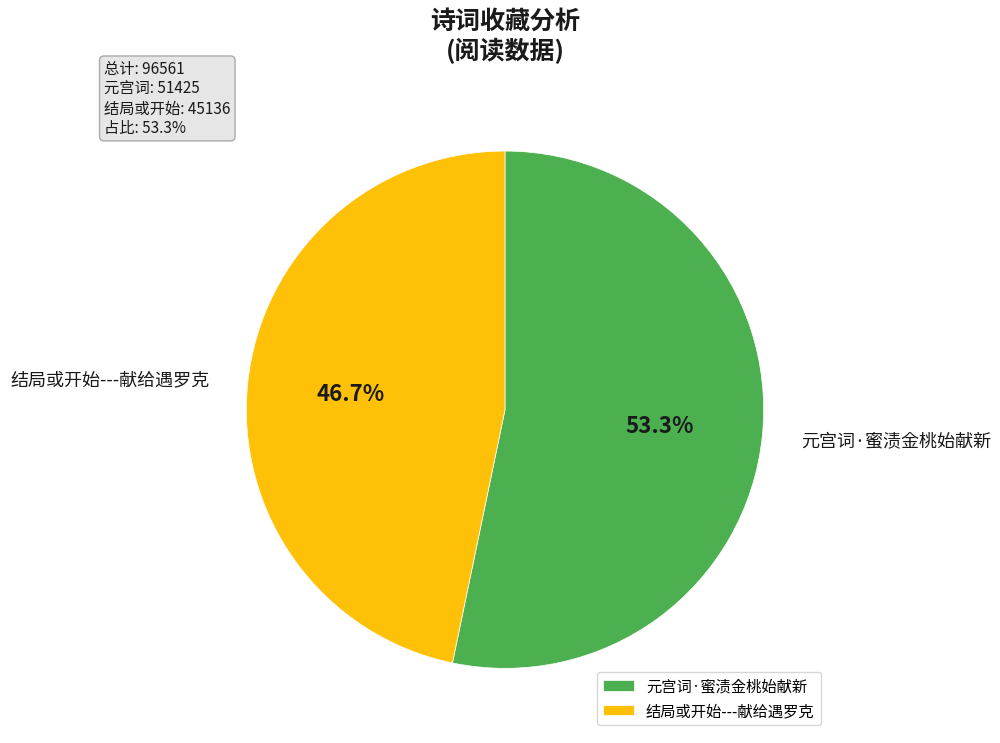

Which slice is the smallest?

结局或开始---献给遇罗克